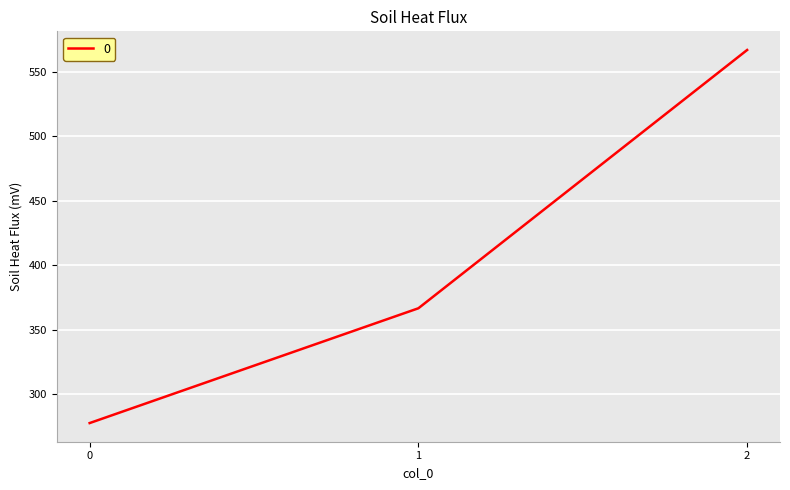

What is the greatest value displayed?

566.7